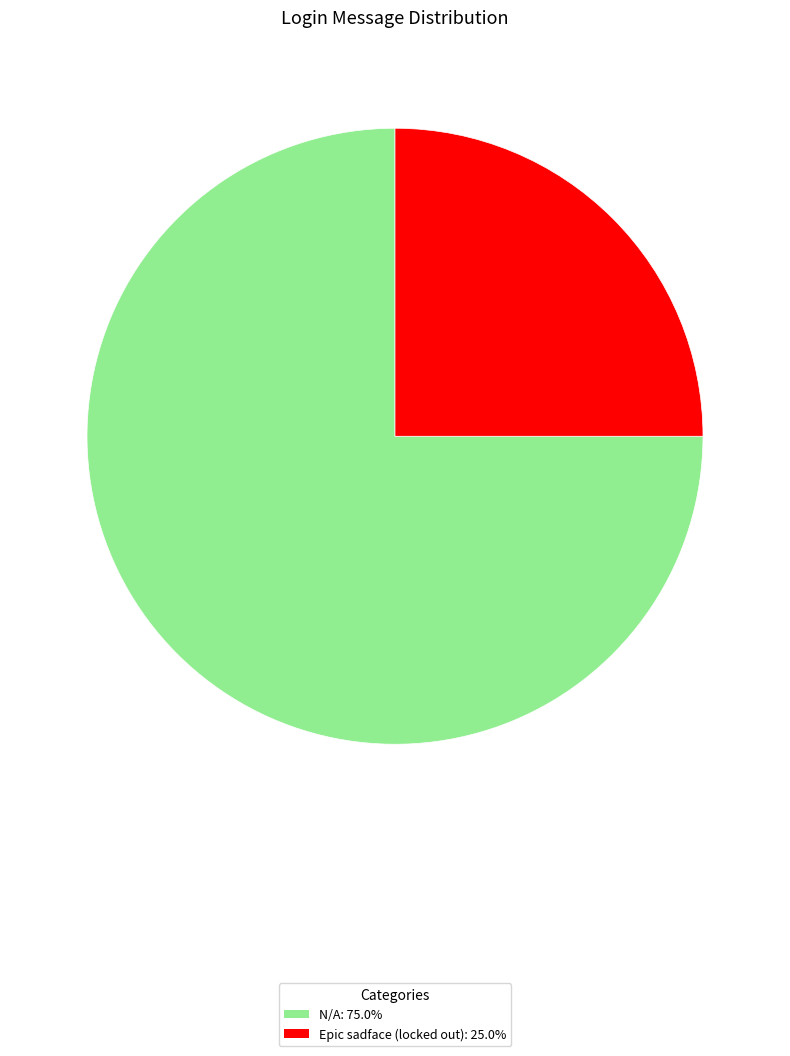

Count the number of slices in the pie.

2